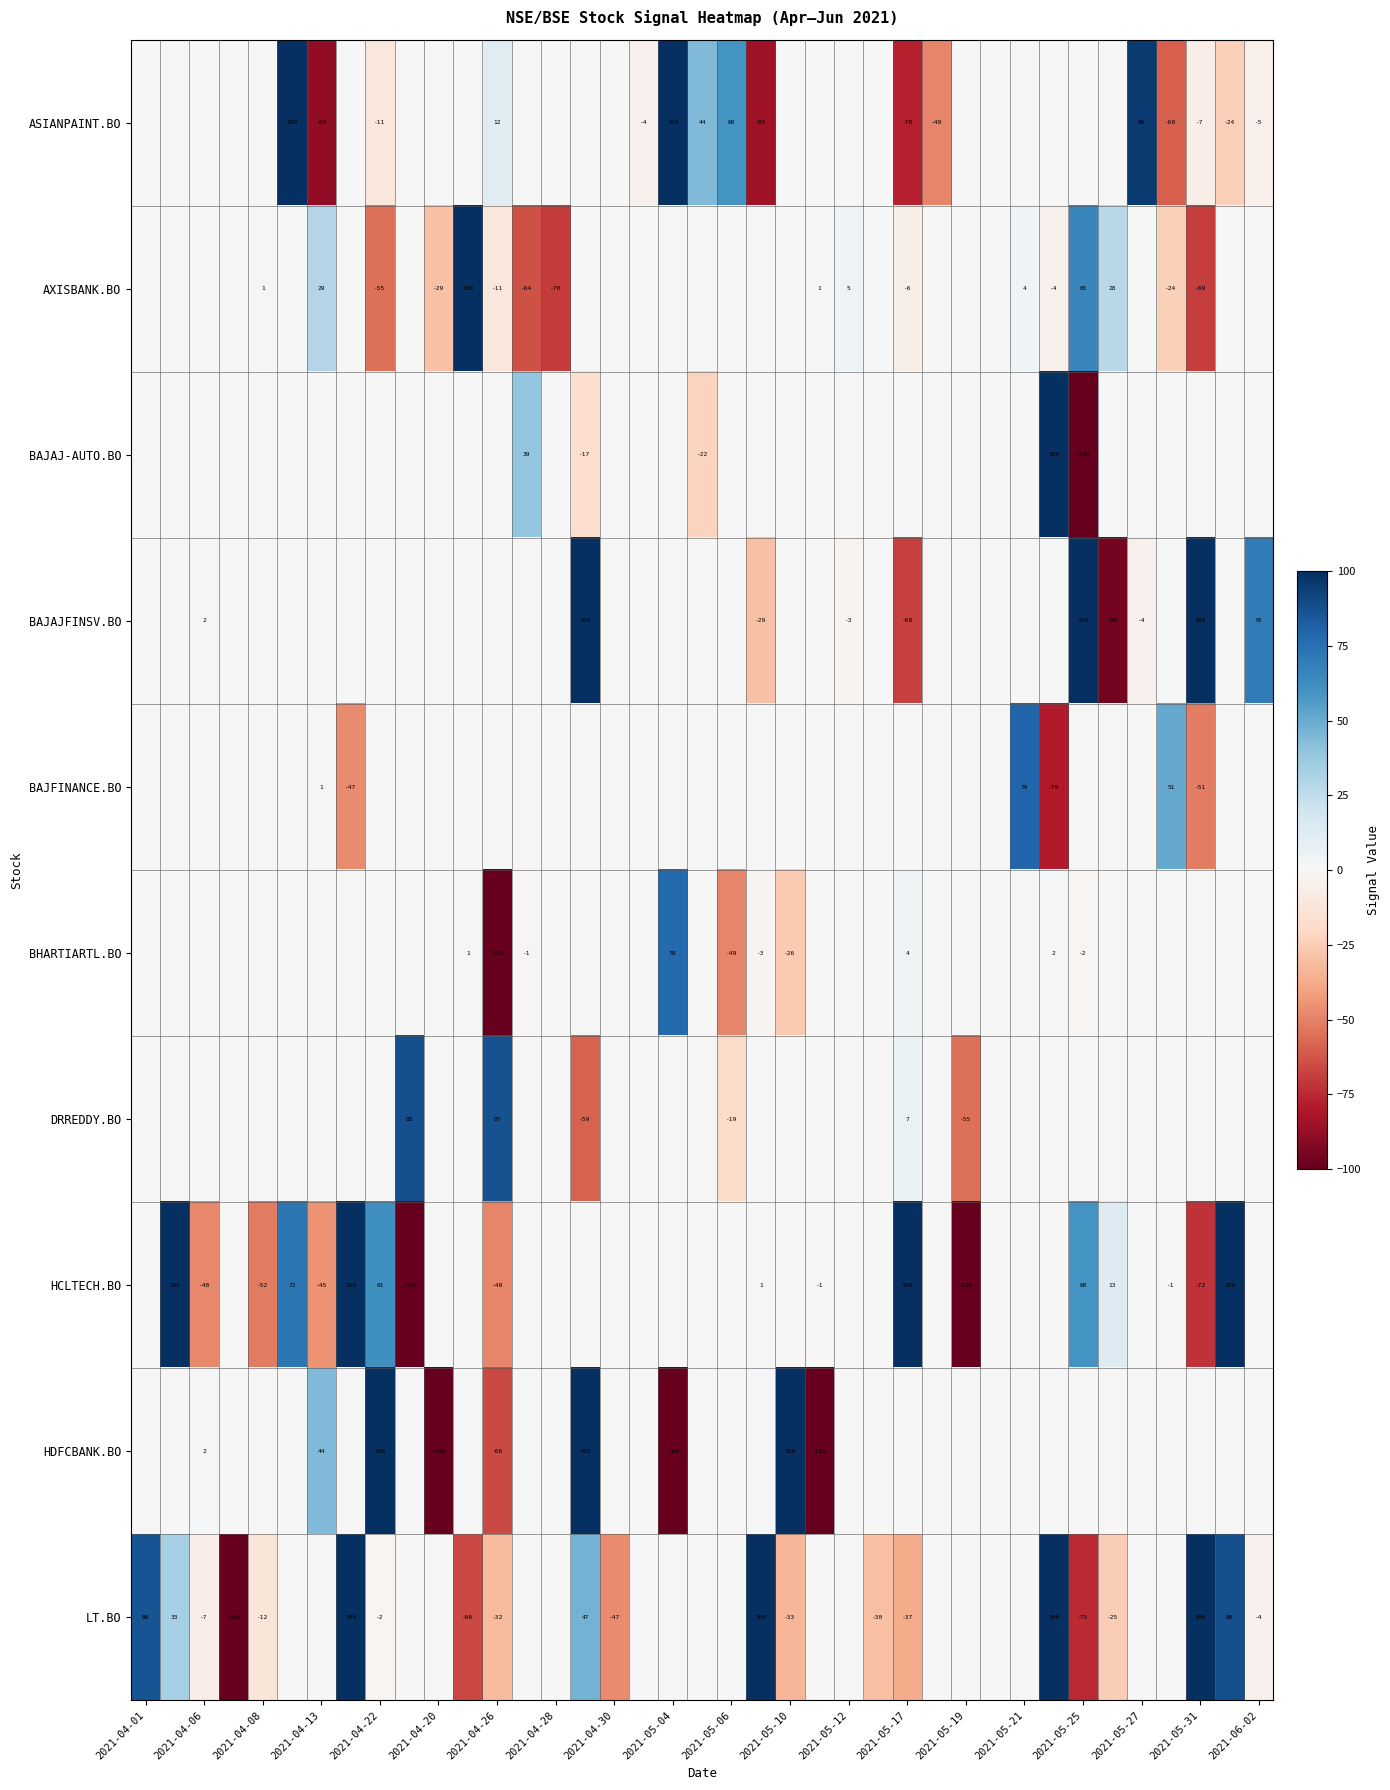

Count the number of categories in the chart.

39